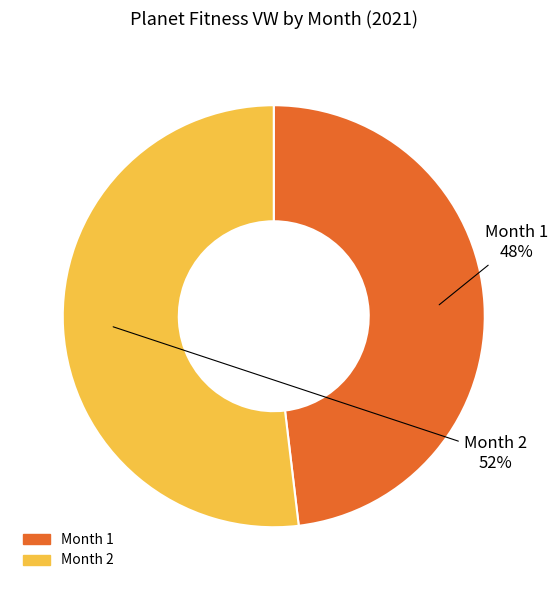

To the nearest percent, what is the average slice percentage?

50%